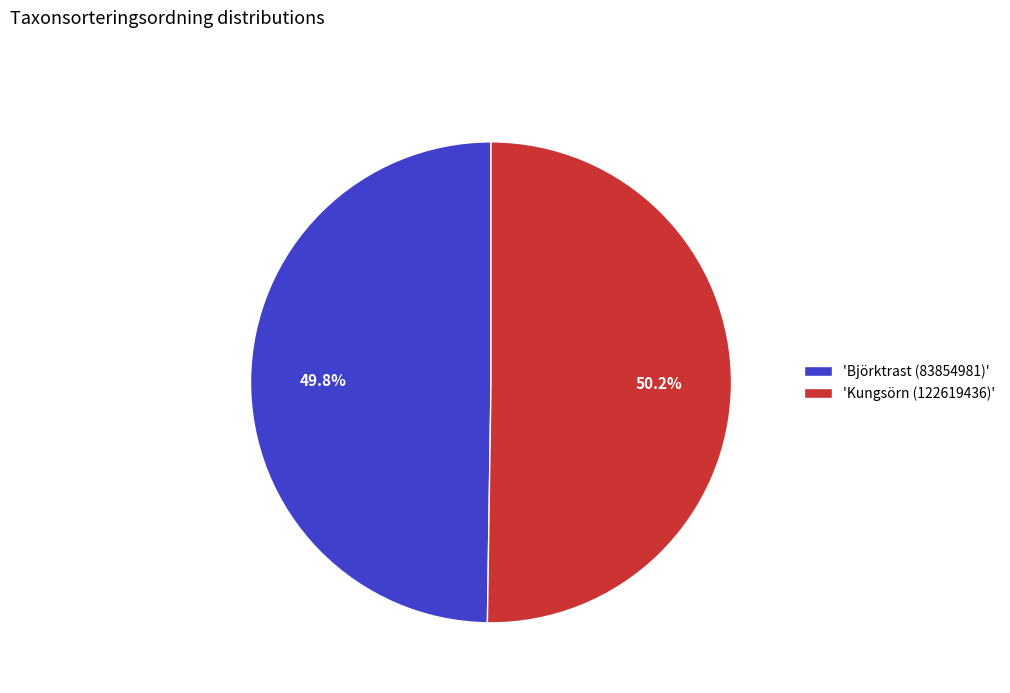

How many slices are in this pie chart?

2